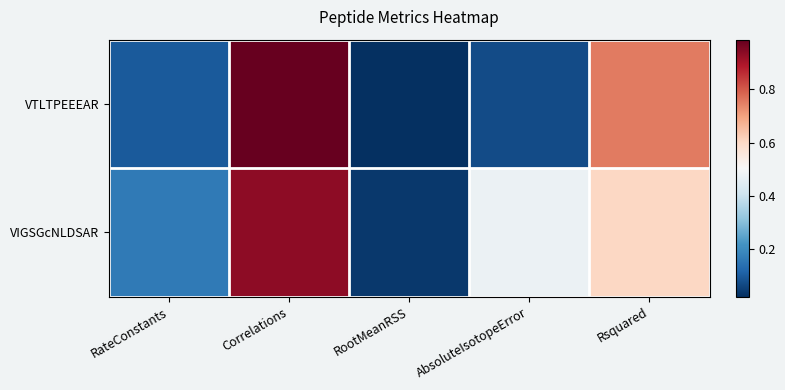

Which series has the largest total across all categories?

VIGSGcNLDSAR